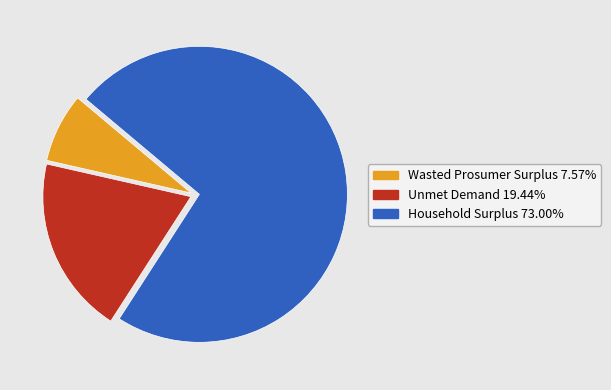

Is there a majority slice in this chart?

Yes